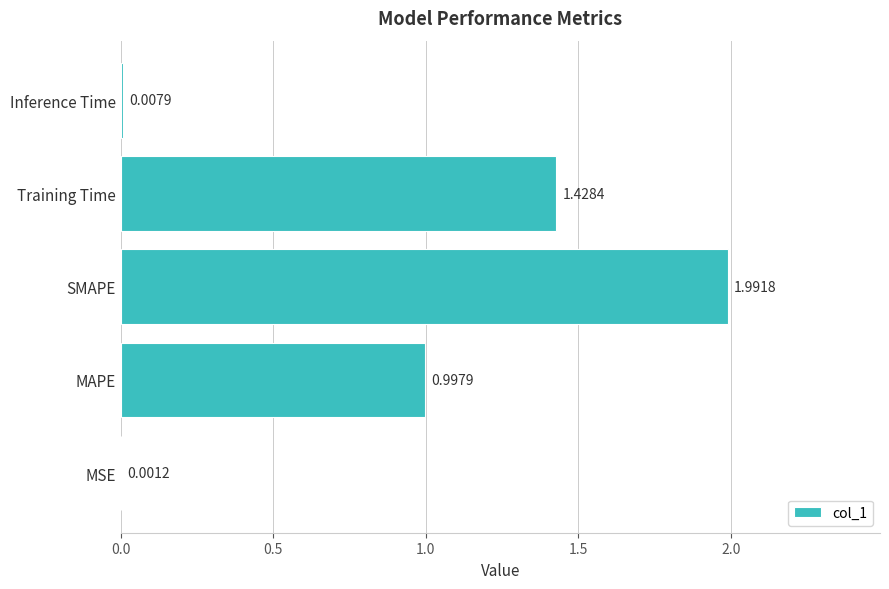

Between MSE and MAPE, which is larger?

MAPE